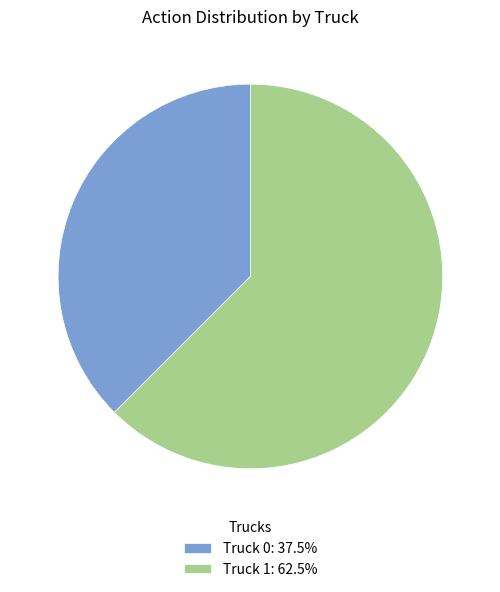

Which category has the smallest portion of the pie?

Truck 0